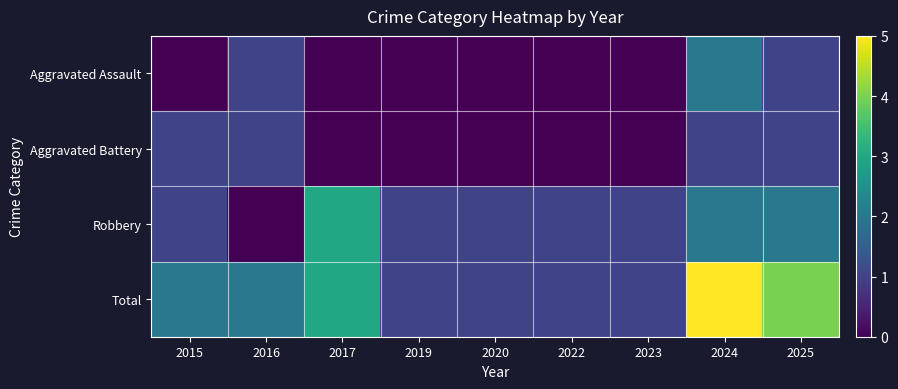

What is the total value across all series at 2024?

10